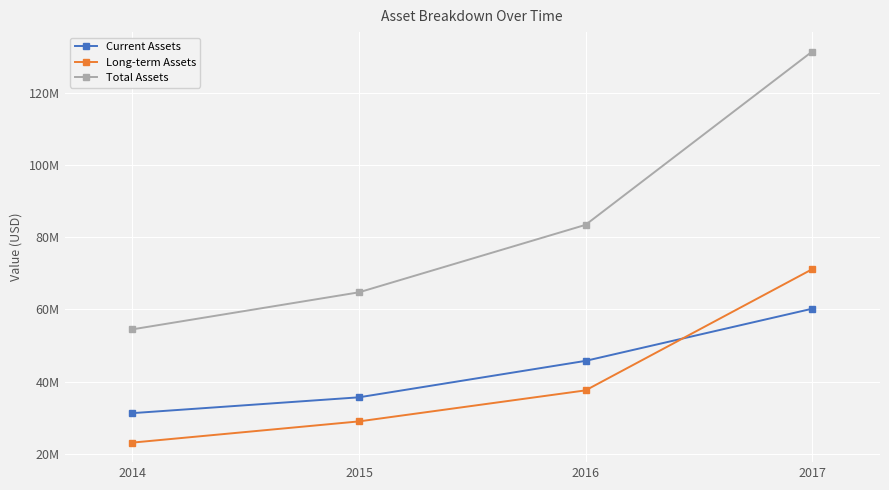

The Long-term Assets series shows 8378818 at 2014. True or false?

False